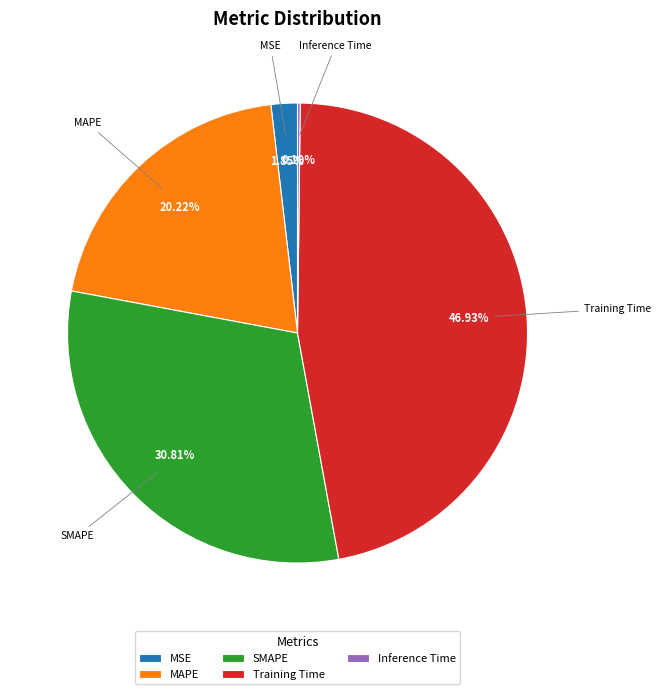

What is the largest slice in the pie chart?

Training Time